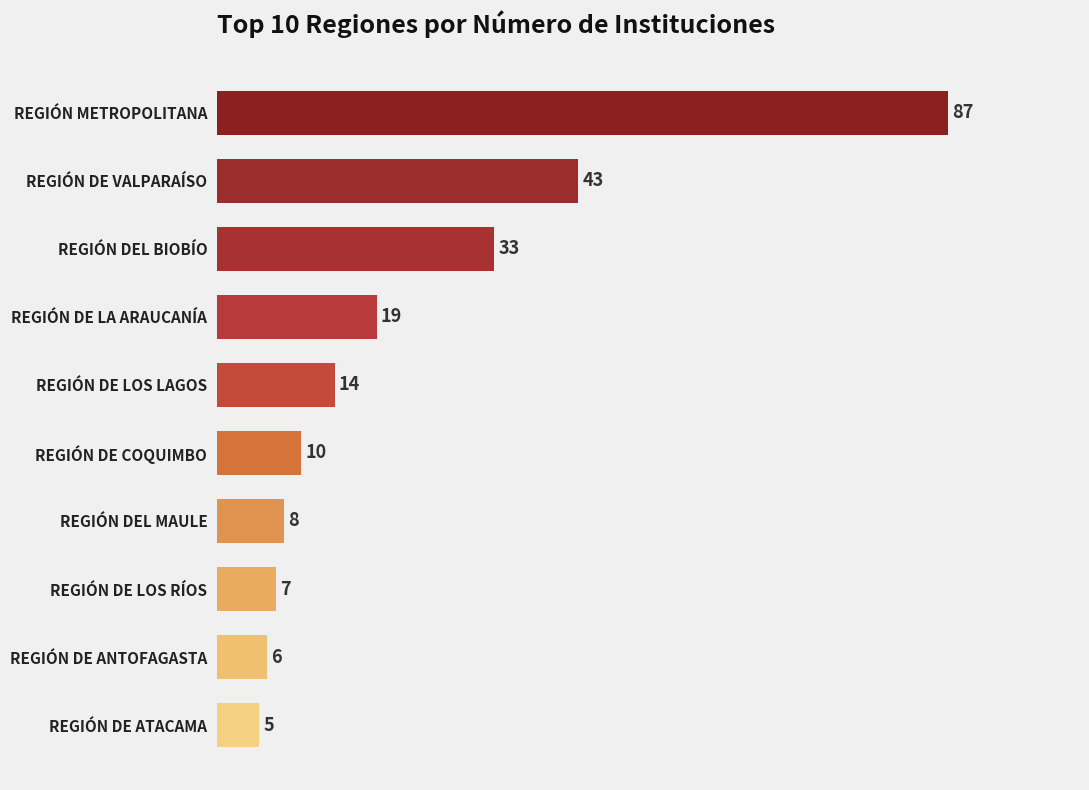

Rank the categories by value from highest to lowest.

REGIÓN METROPOLITANA, REGIÓN DE VALPARAÍSO, REGIÓN DEL BIOBÍO, REGIÓN DE LA ARAUCANÍA, REGIÓN DE LOS LAGOS, REGIÓN DE COQUIMBO, REGIÓN DEL MAULE, REGIÓN DE LOS RÍOS, REGIÓN DE ANTOFAGASTA, REGIÓN DE ATACAMA